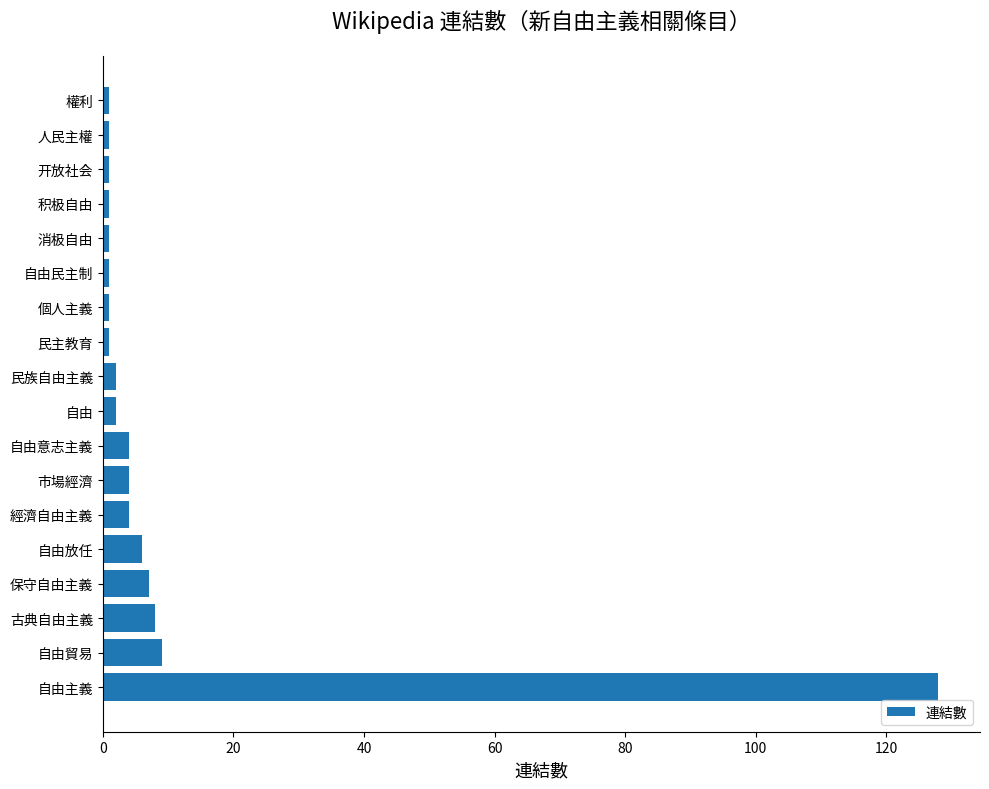

What is the smallest value displayed?

1